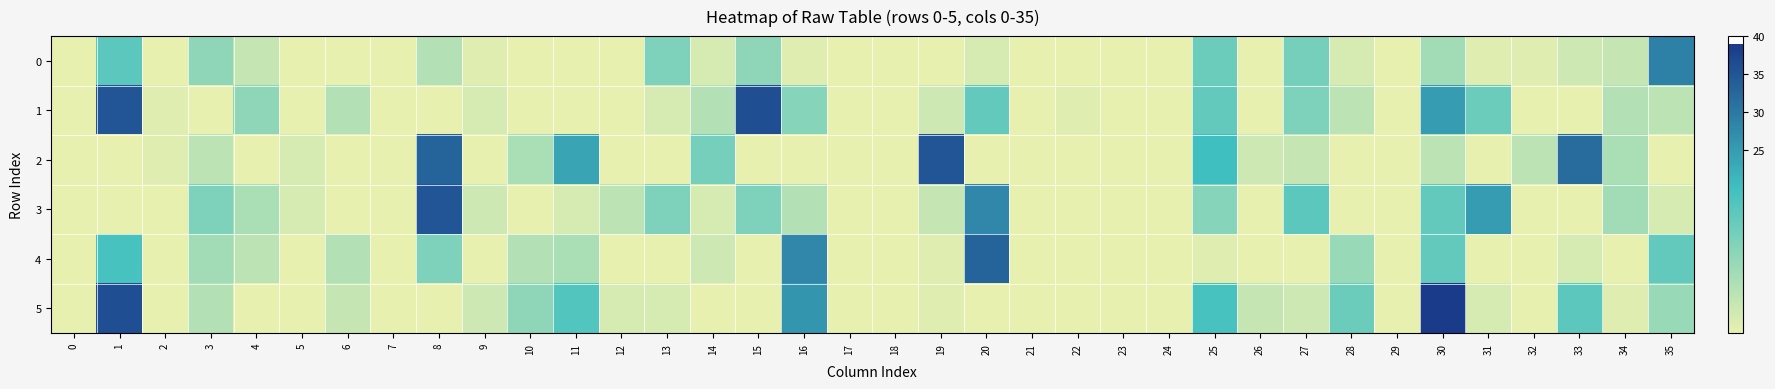

Rank the series at 12 from lowest to highest value.

0, 1, 2, 4, 5, 3